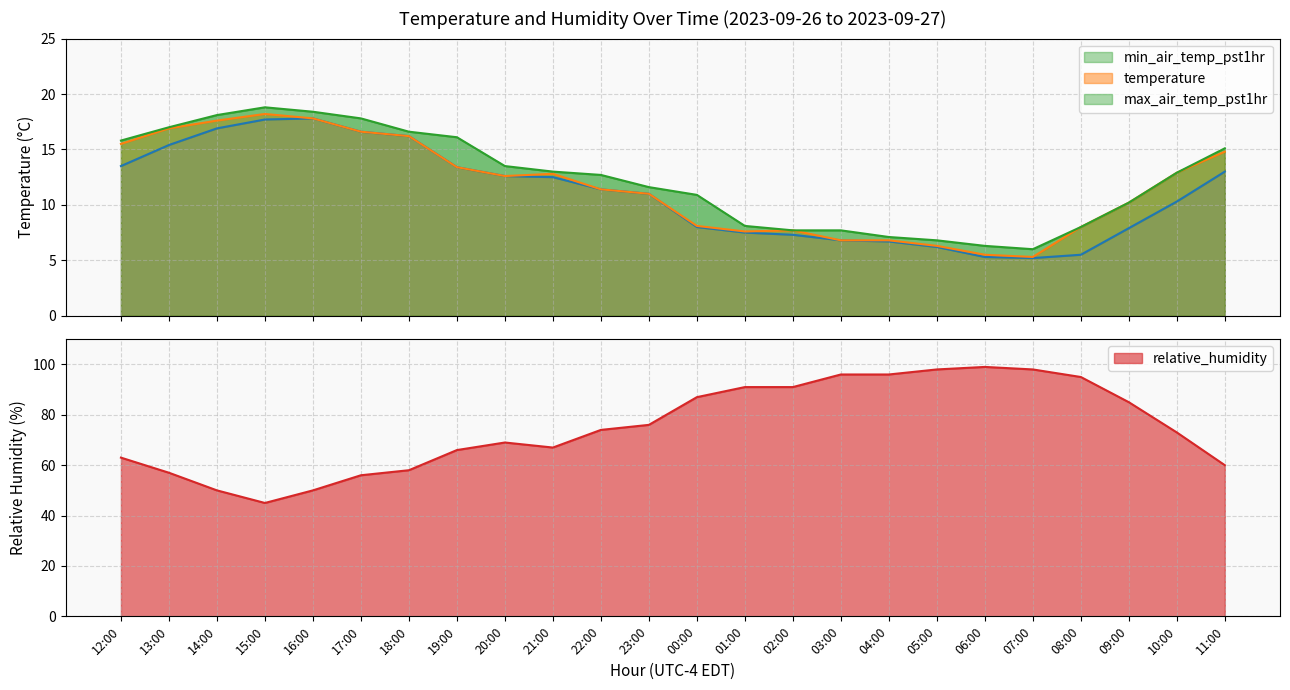

Which series has the widest spread of values?

relative_humidity